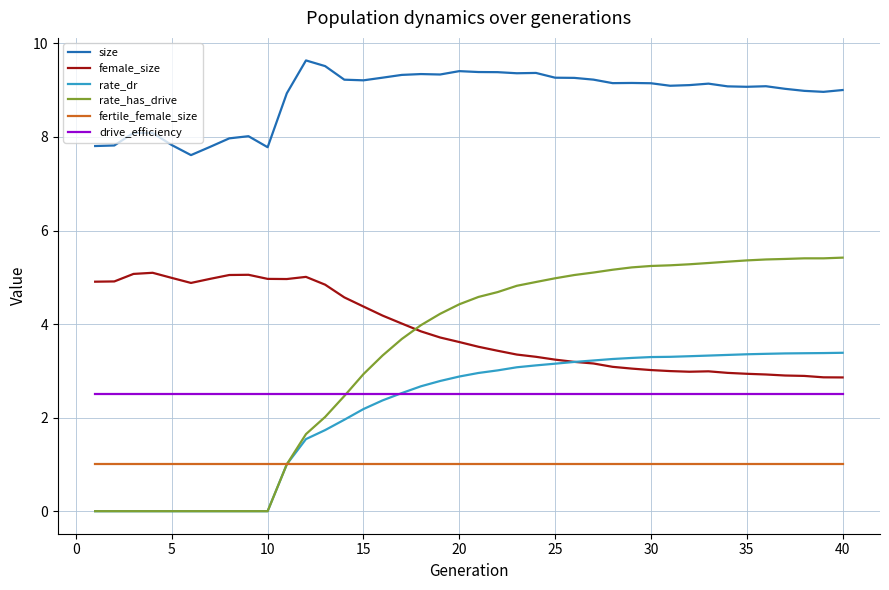

Is this an area chart (filled region under the line)?

No